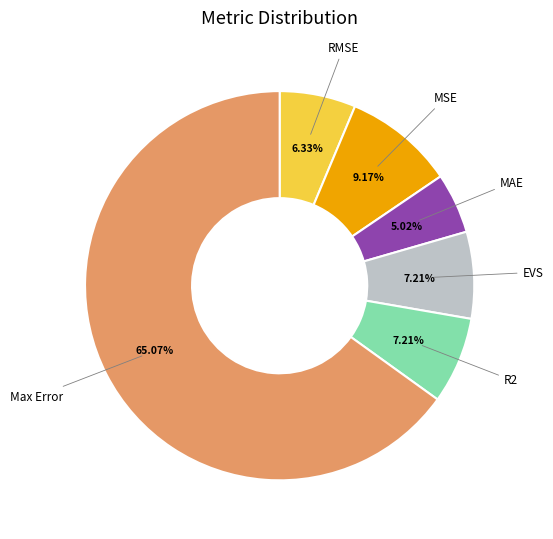

Is there any slice that represents more than half of the pie?

Yes